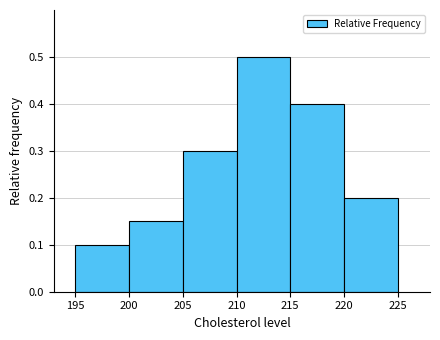

Reading left to right, transcribe this chart: for each bar, give the range it covers on the x-axis and its height. The values are not printed on the chart, so give them approximately, as read against the axis.

195 to 200: 0.10
200 to 205: 0.15
205 to 210: 0.30
210 to 215: 0.50
215 to 220: 0.40
220 to 225: 0.20